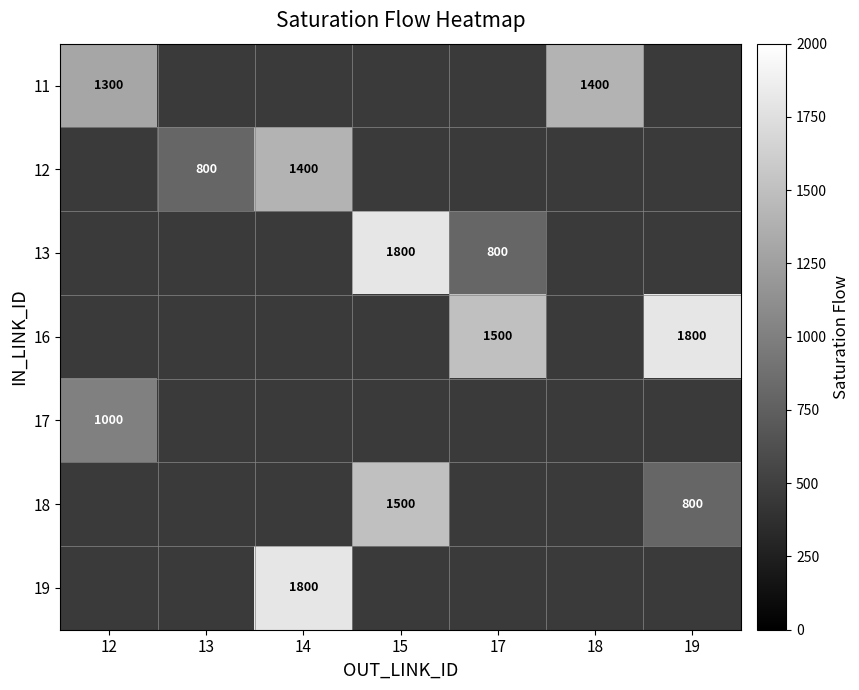

Between 18 and 17, which is larger?

17